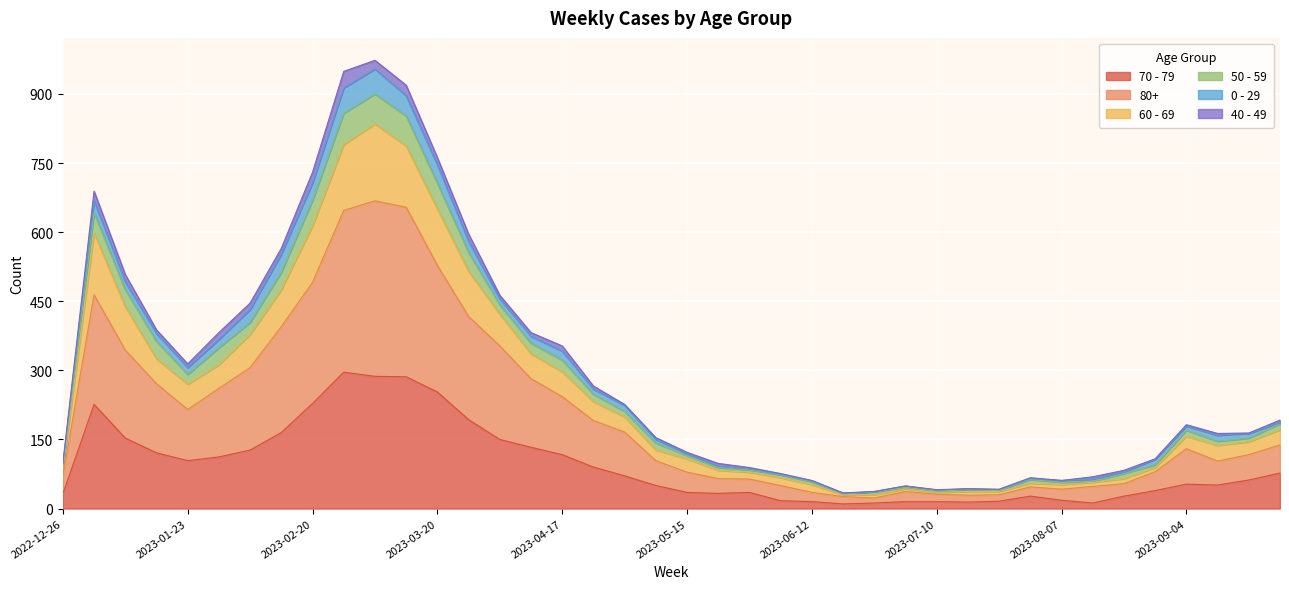

What is the label of the 20th point from the left?

2023-05-08